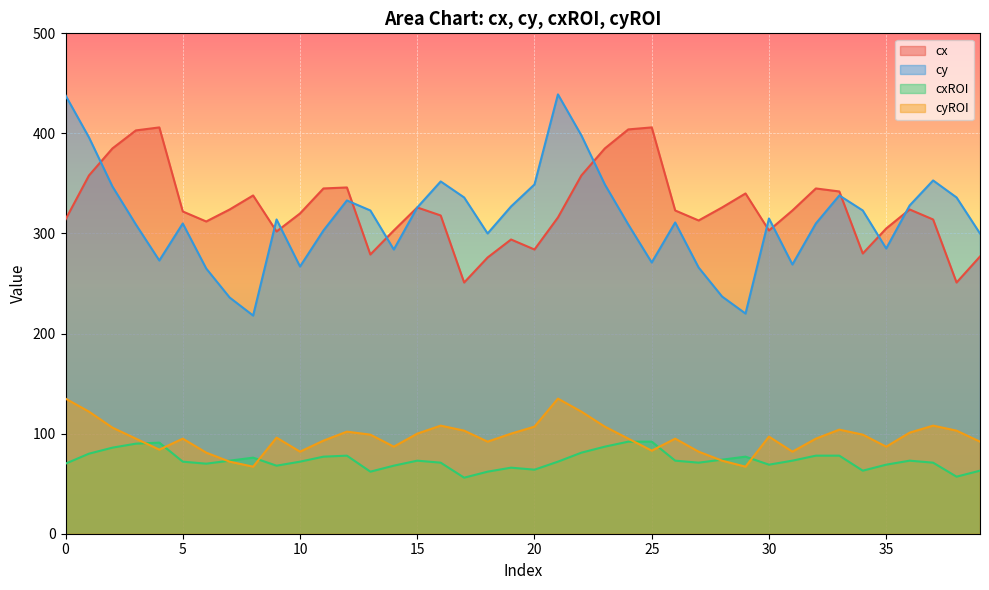

Reading right to left, what are all the values shown in this chart?

cx: 39=277	38=251	37=314	36=324	35=305	34=280	33=342	32=345	31=323	30=303	29=340	28=326	27=313	26=323	25=406	24=404	23=385	22=358	21=316	20=284	19=294	18=276	17=251	16=318	15=326	14=303	13=279	12=346	11=345	10=320	9=302	8=338	7=324	6=312	5=322	4=406	3=403	2=385	1=358	0=314
cy: 39=300	38=336	37=353	36=328	35=285	34=323	33=338	32=310	31=269	30=315	29=220	28=237	27=266	26=311	25=271	24=309	23=349	22=398	21=439	20=349	19=327	18=300	17=336	16=352	15=326	14=284	13=323	12=333	11=303	10=267	9=314	8=218	7=236	6=265	5=310	4=273	3=309	2=347	1=396	0=438
cxROI: 39=63	38=57	37=71	36=73	35=69	34=63	33=78	32=78	31=73	30=69	29=77	28=74	27=71	26=73	25=92	24=92	23=87	22=81	21=72	20=64	19=66	18=62	17=56	16=71	15=73	14=68	13=62	12=78	11=77	10=72	9=68	8=76	7=73	6=70	5=72	4=91	3=90	2=86	1=80	0=70
cyROI: 39=92	38=103	37=108	36=101	35=87	34=99	33=104	32=95	31=82	30=97	29=67	28=73	27=82	26=95	25=83	24=95	23=107	22=122	21=135	20=107	19=100	18=92	17=103	16=108	15=100	14=87	13=99	12=102	11=93	10=82	9=96	8=67	7=72	6=81	5=95	4=84	3=95	2=106	1=122	0=135